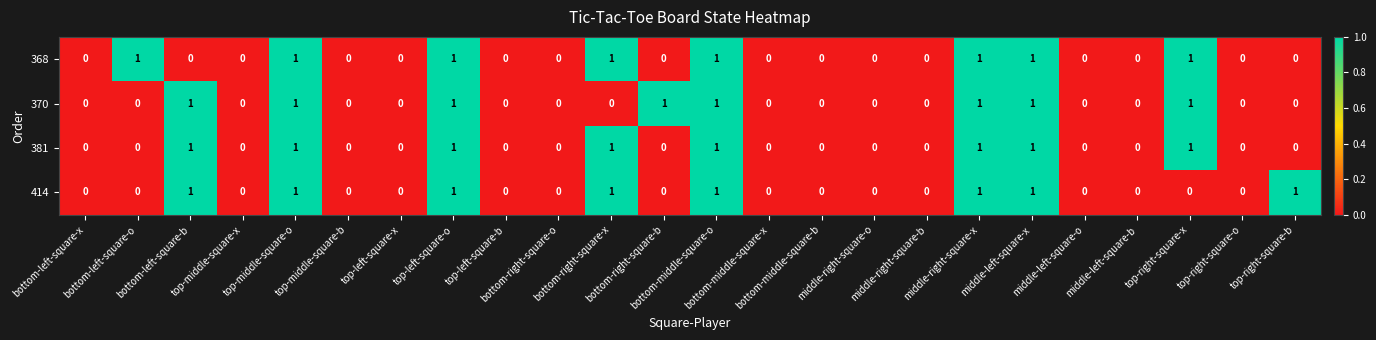

Count the 370 values in the range 0 to 1.

24